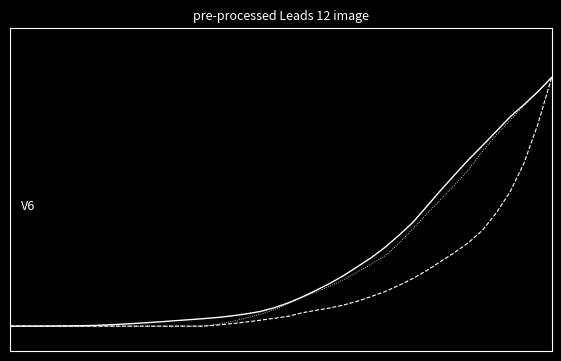

At which category is the sum across all series the highest?

39